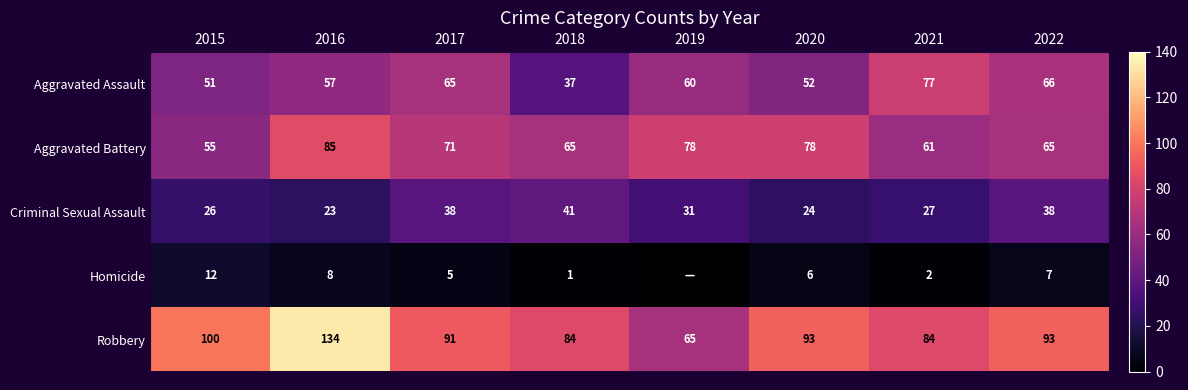

What is the maximum value for Aggravated Assault?

77